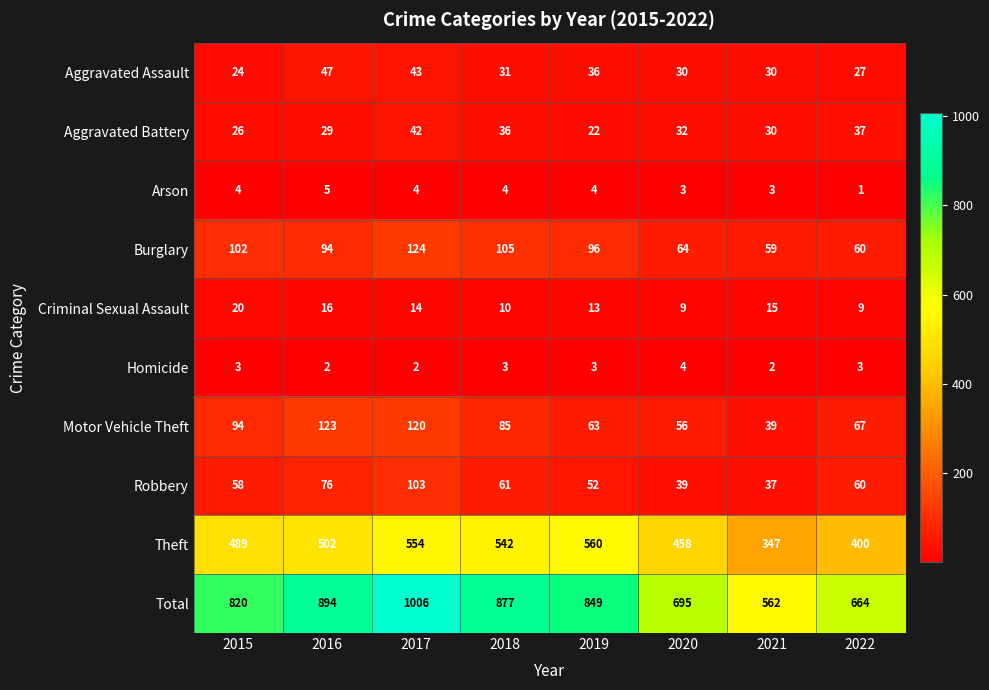

What is the total value across all series at 2020?

1390